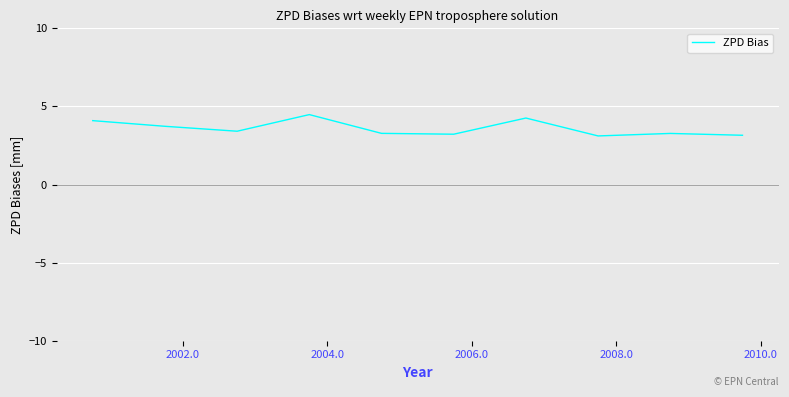

What is the greatest value displayed?

4.5